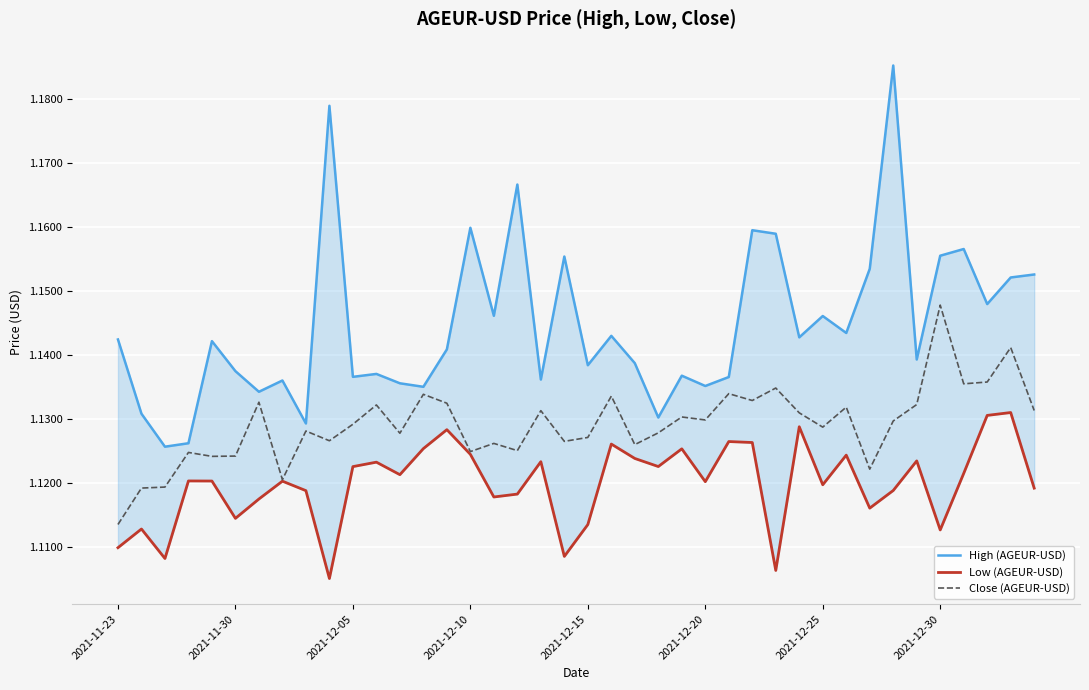

How many lines are shown in the chart?

3